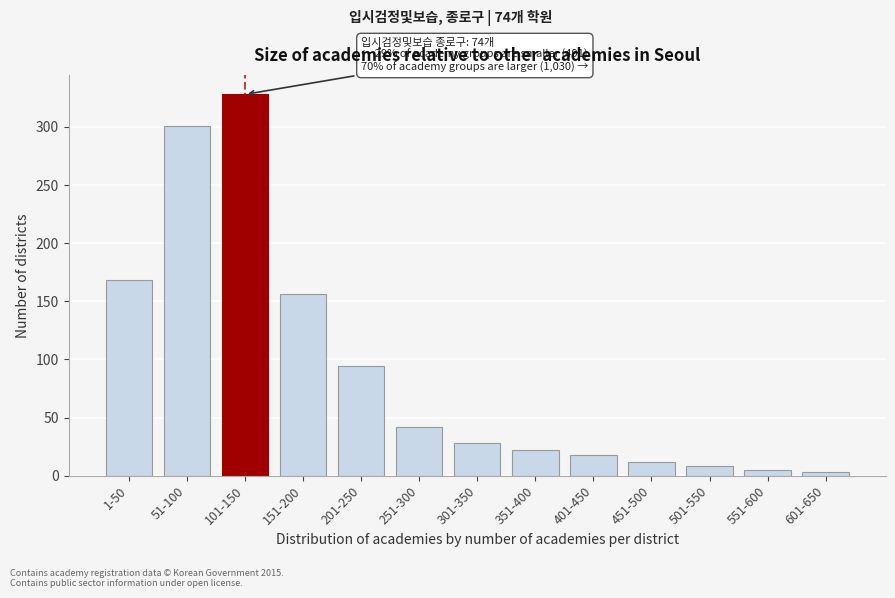

Reading right to left, list all the values displayed in this chart.

3	5	8	12	18	22	28	42	94	156	328	301	168